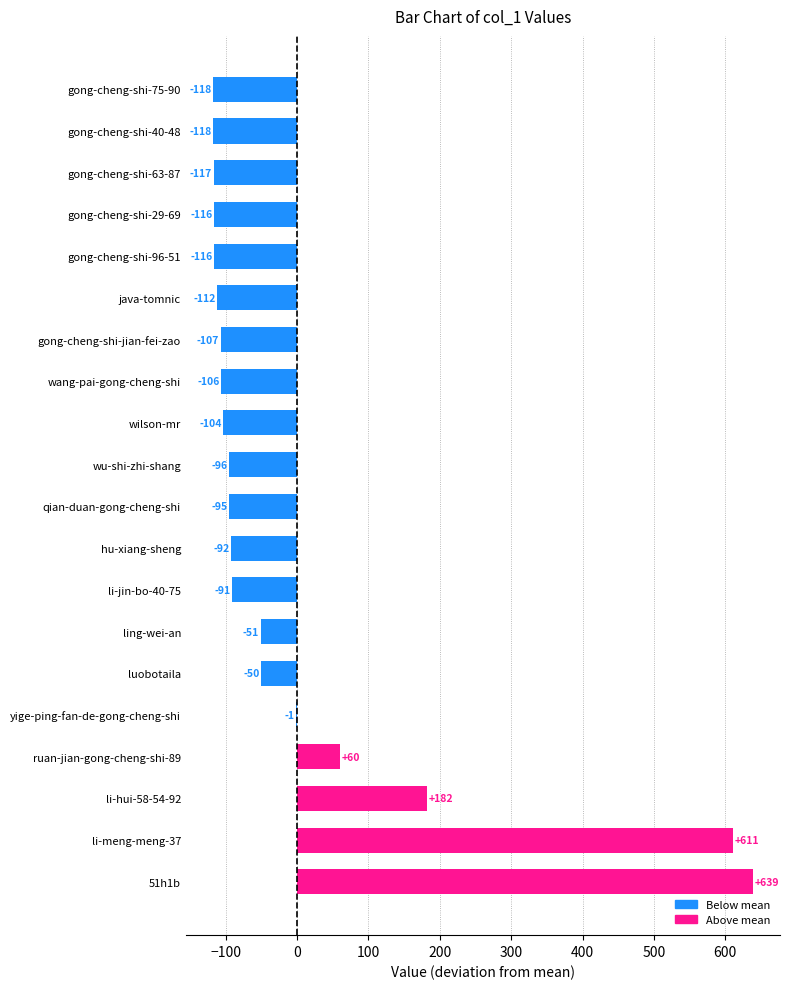

What is the change in value from li-hui-58-54-92 to gong-cheng-shi-63-87?

-299.0